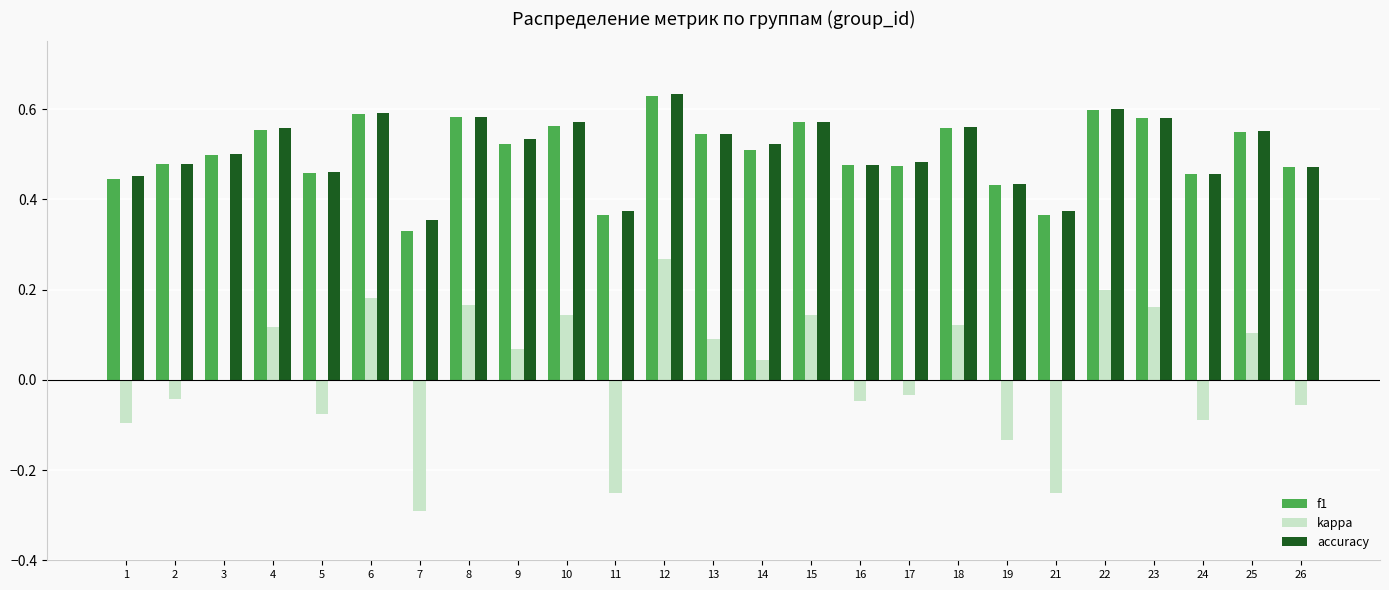

What is the sum of the accuracy values at 21 and 8?

1.0